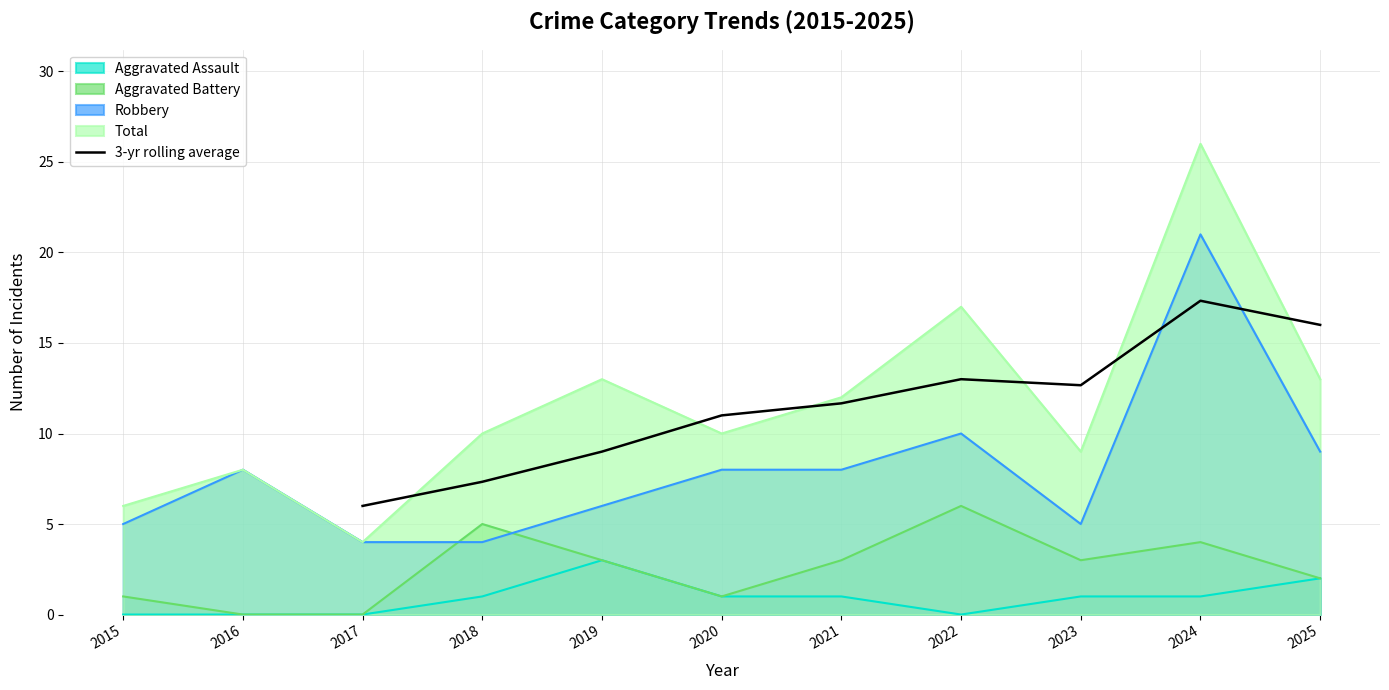

At which label does 3-yr rolling average reach its peak?

2024